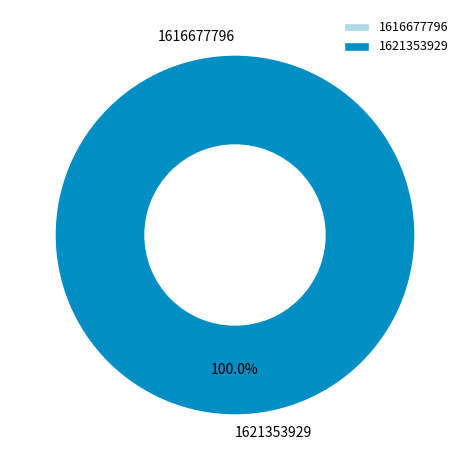

How many slices are in this pie chart?

2